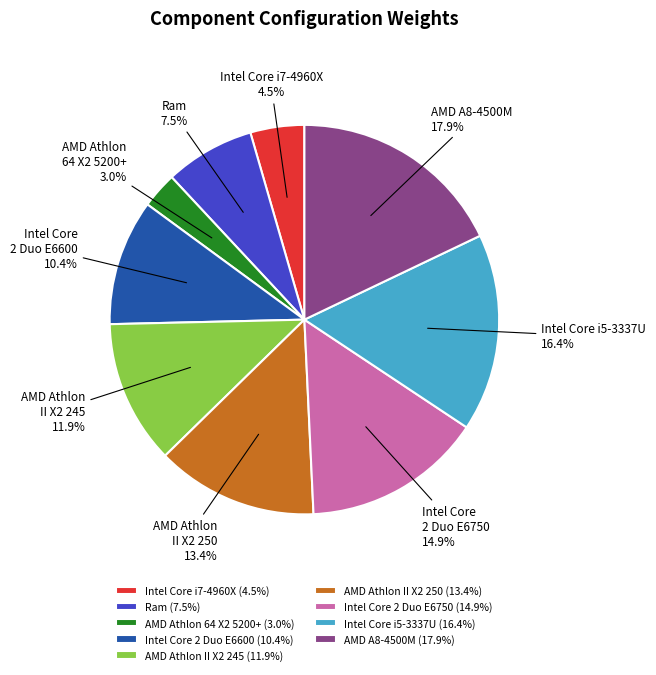

To the nearest percent, what is the difference between the AMD Athlon II X2 250 and Ram slice percentages?

6%